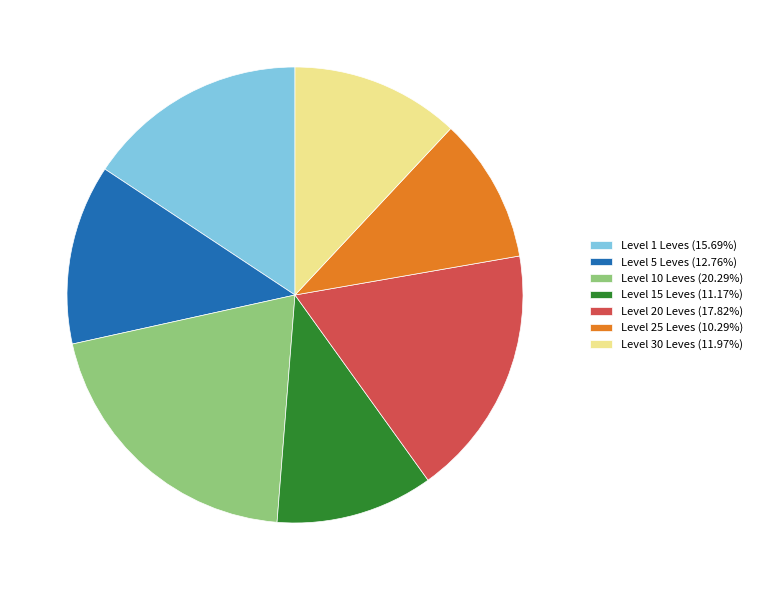

Does any single category account for the majority?

No